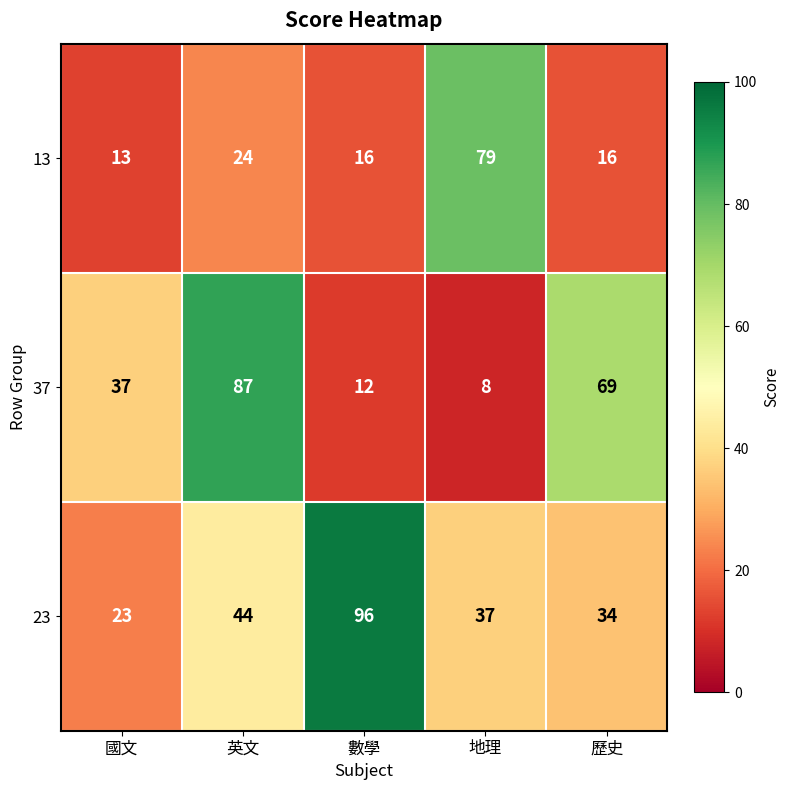

Which series changed the most between 英文 and 數學?

37